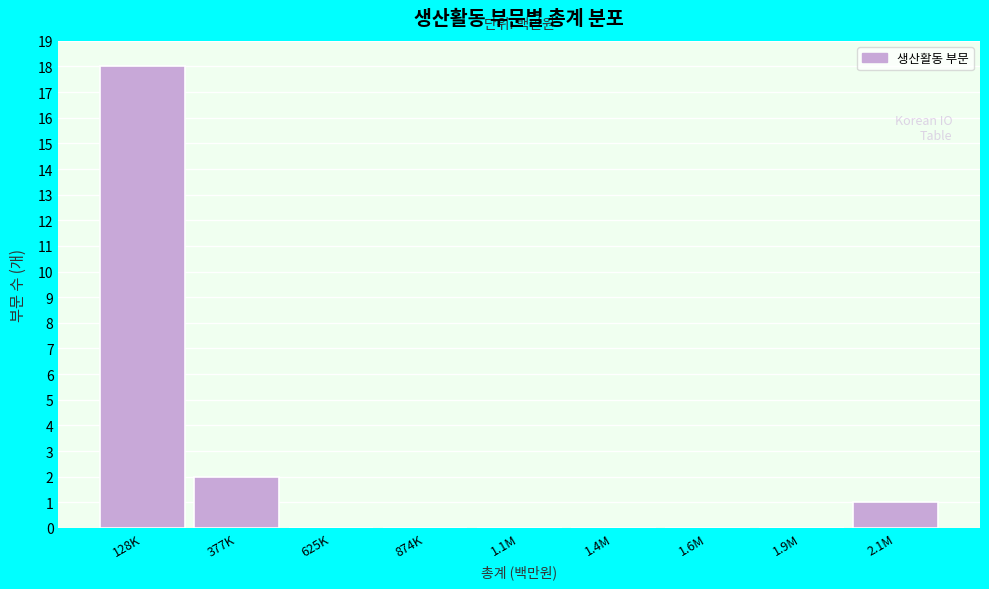

Reading right to left, extract all data points from this chart.

2.1M=1	1.9M=0	1.6M=0	1.4M=0	1.1M=0	874K=0	625K=0	377K=2	128K=18